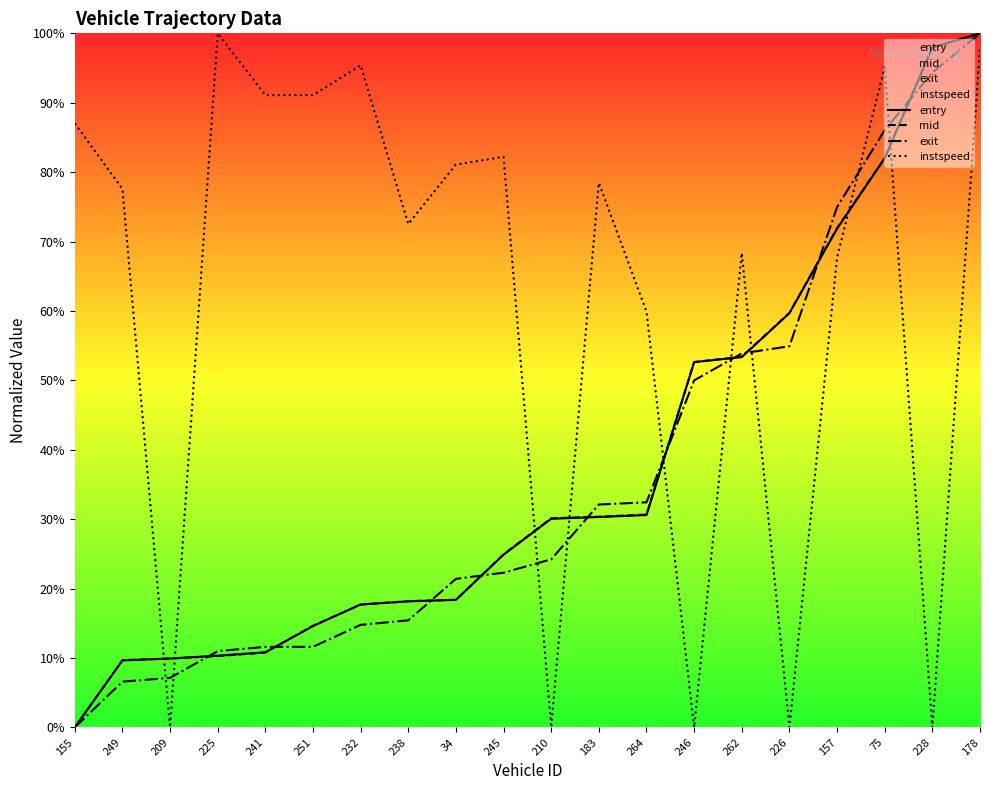

What is the value of the entry point at the 3rd from the left?

9.9